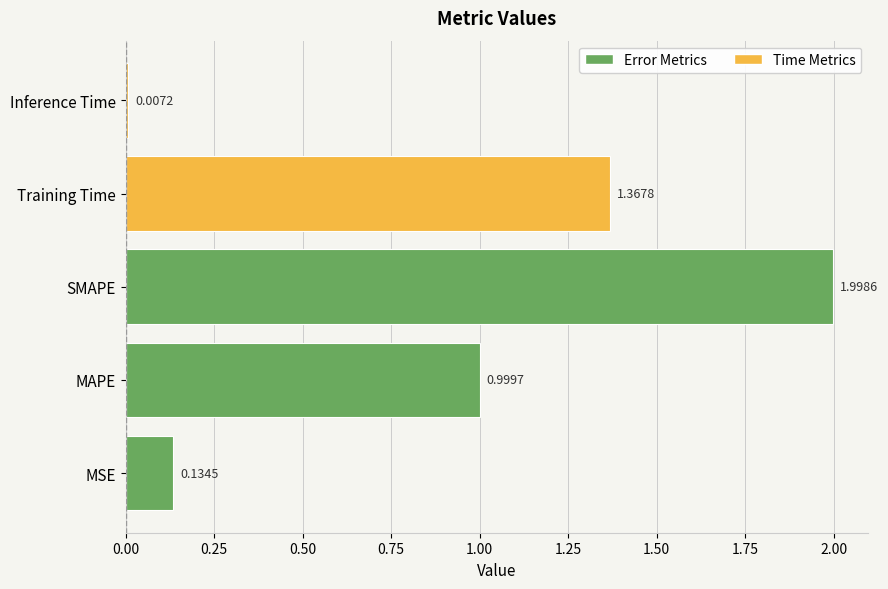

What is the average value?

0.9